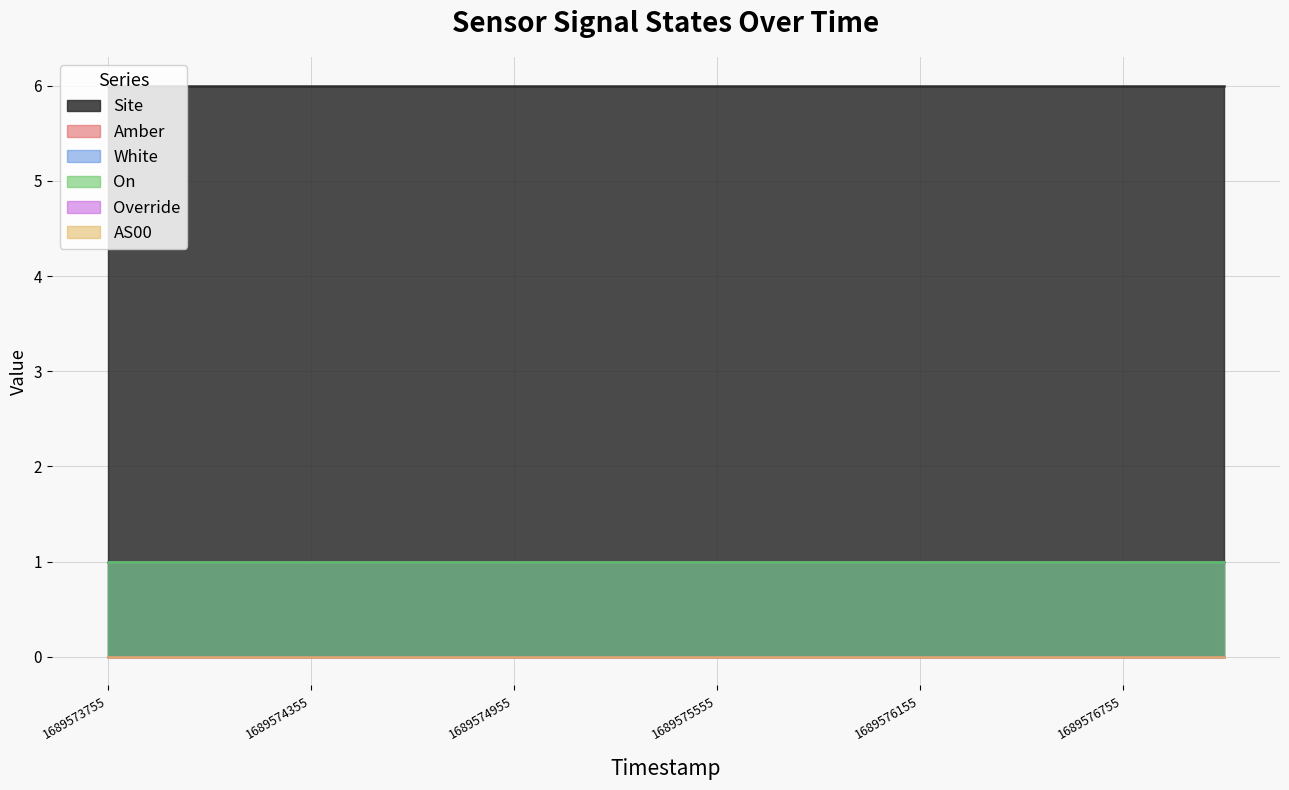

True or false: Override has more than 0 points higher than both neighbors.

False